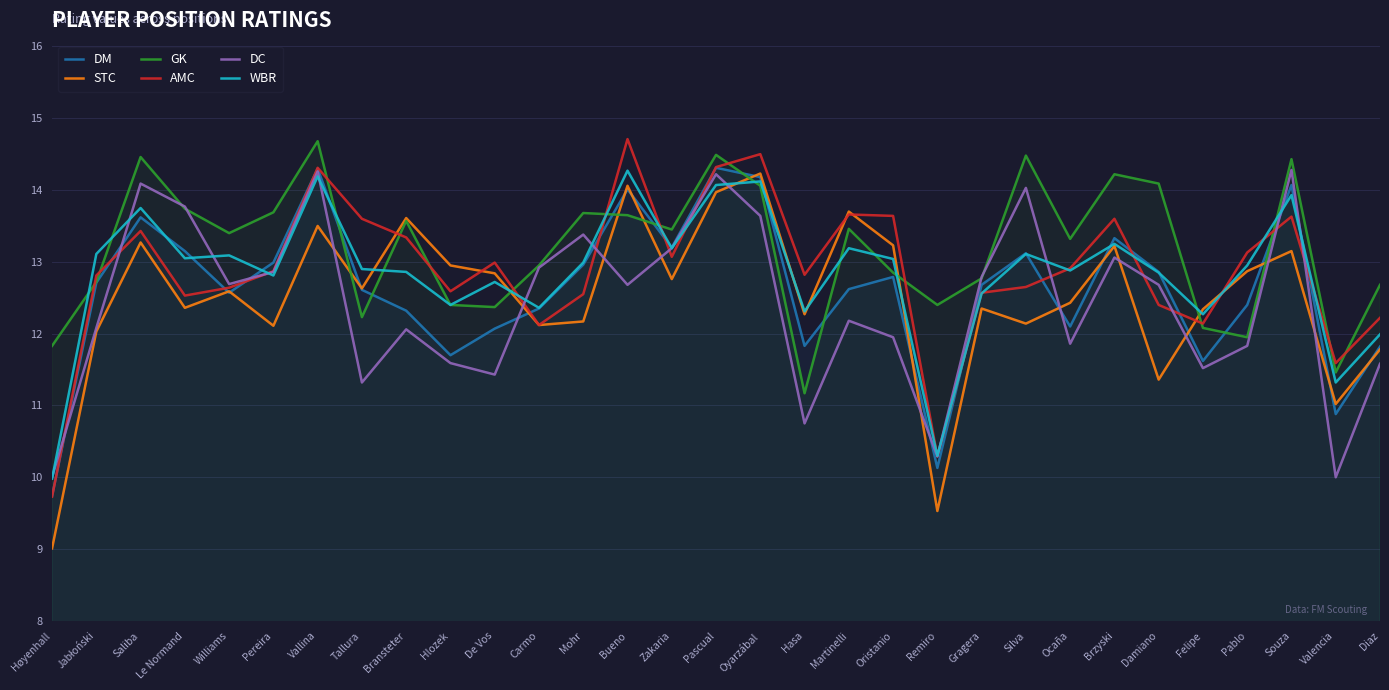

What is the difference between the WBR values at Pablo and Valencia?

1.6